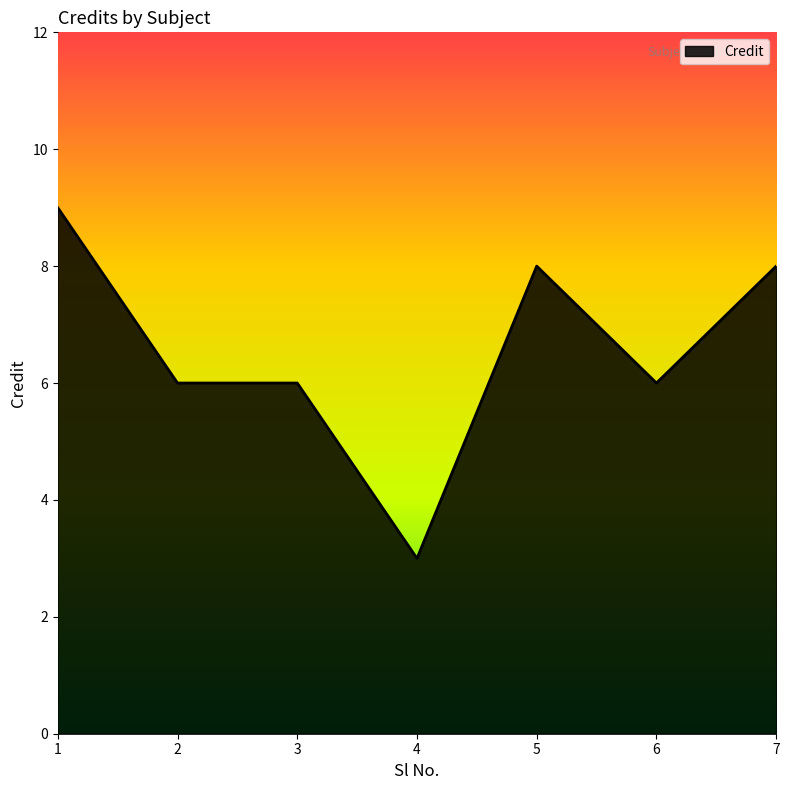

How many lines are shown in the chart?

1